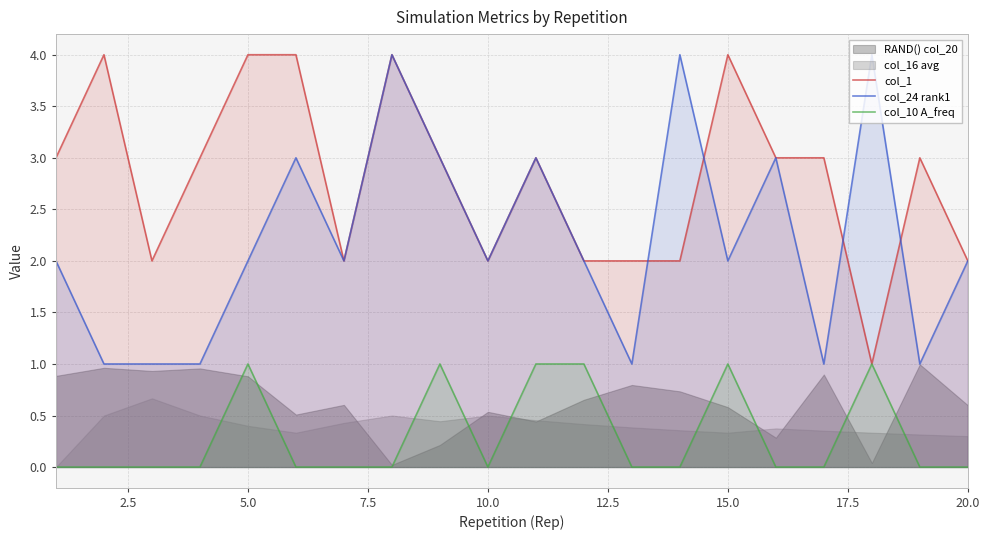

How many values in the col_24 rank1 series are below 2?

6